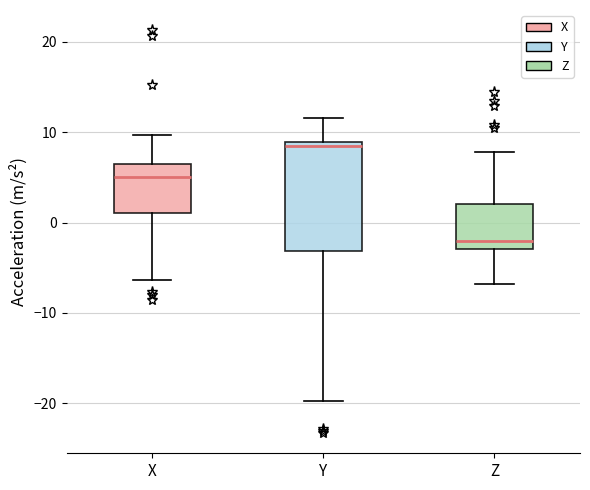

Which box has the lowest median line?

Z